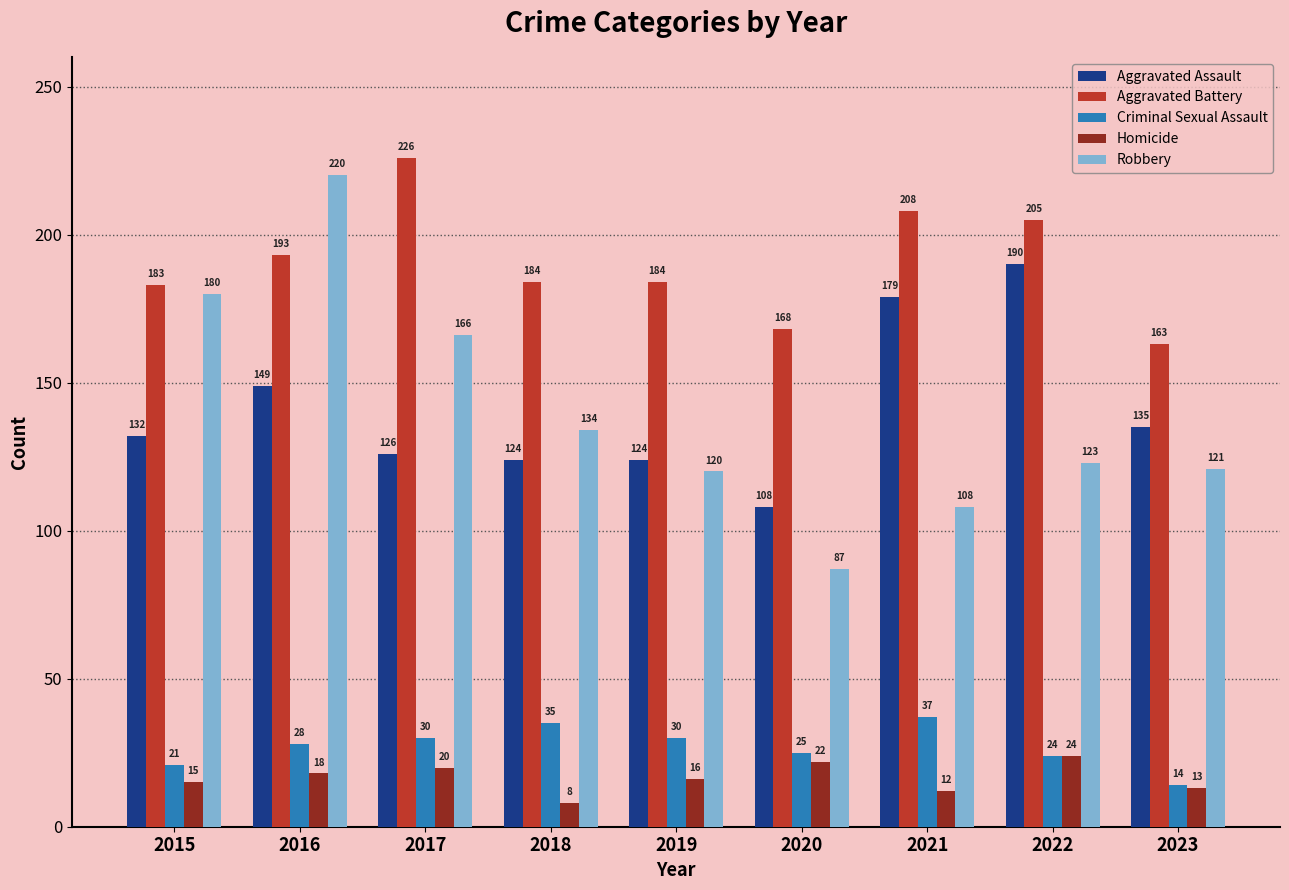

List the series in order of their peak value, highest first.

Aggravated Battery, Robbery, Aggravated Assault, Criminal Sexual Assault, Homicide